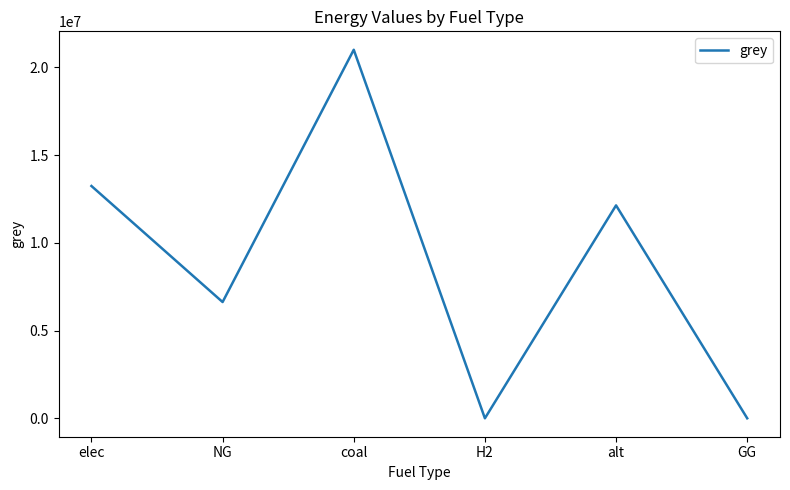

Does the chart display data point markers on the line(s)?

No